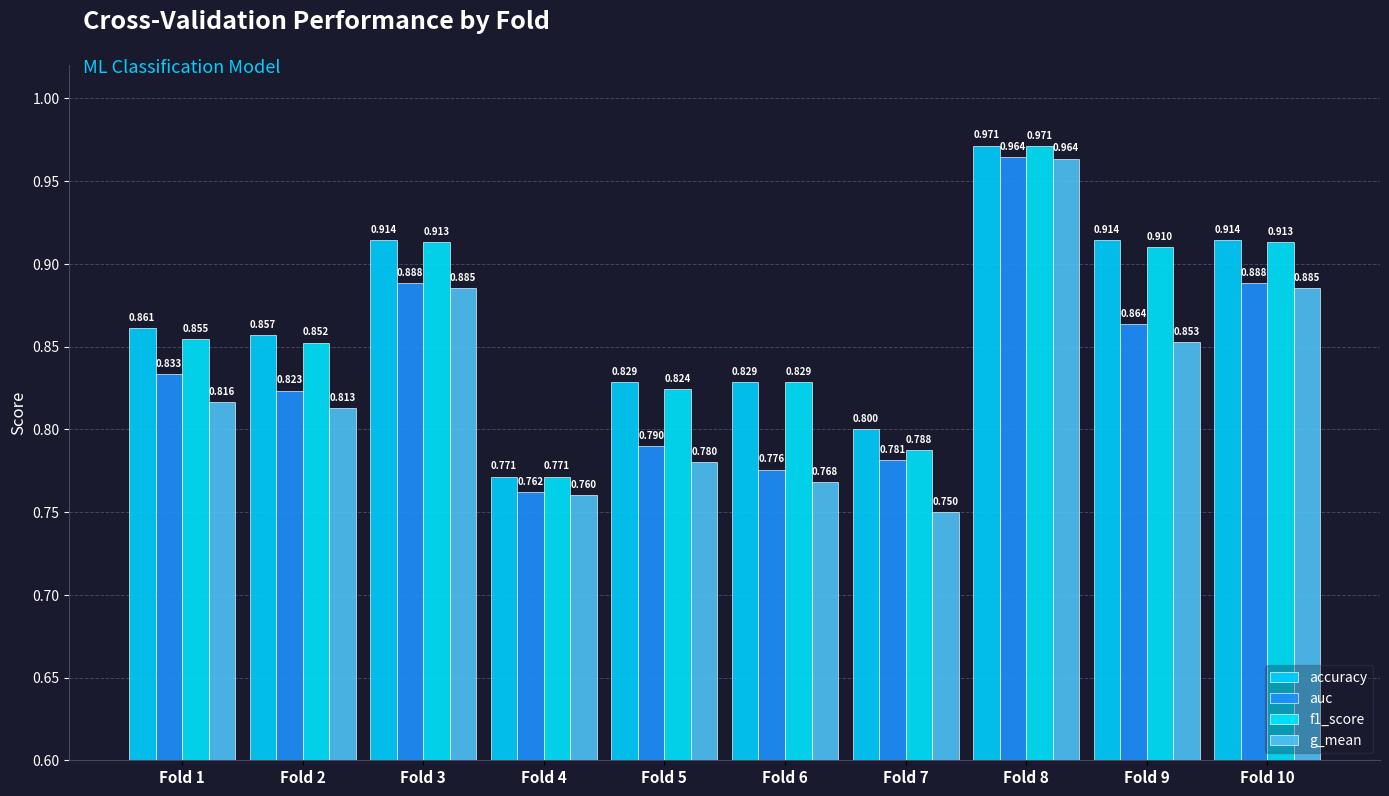

Which series changed the most between Fold 2 and Fold 6?

auc